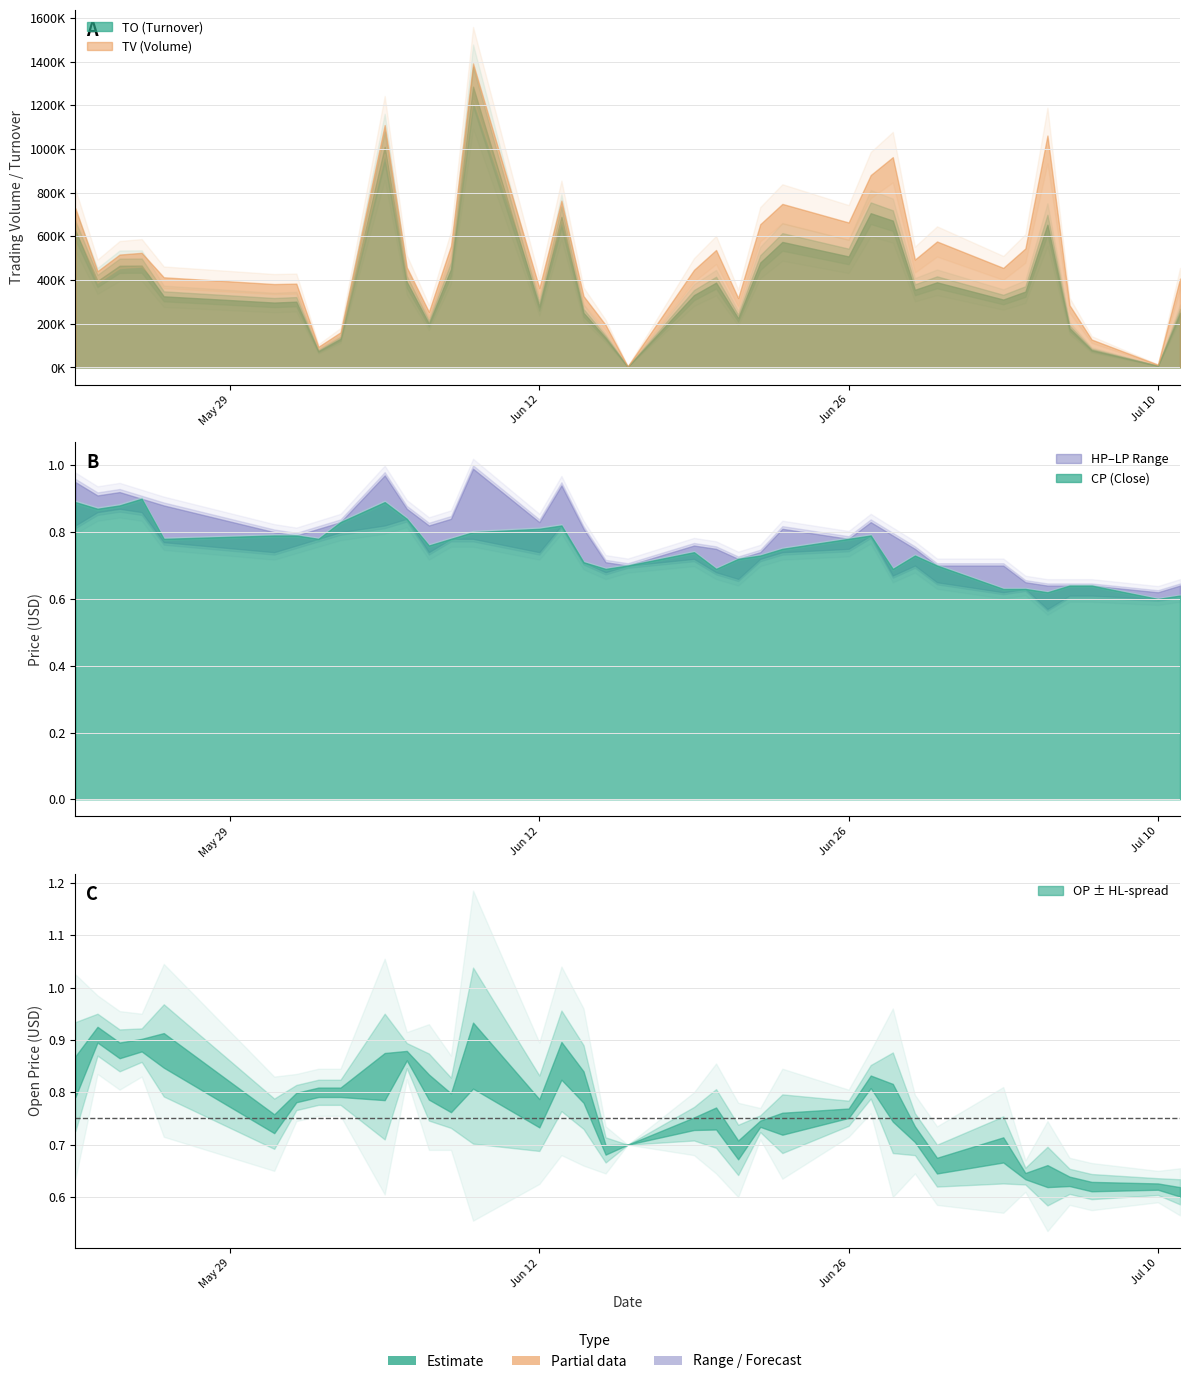

What is the value of the OP point at the 7th from the left?

0.8